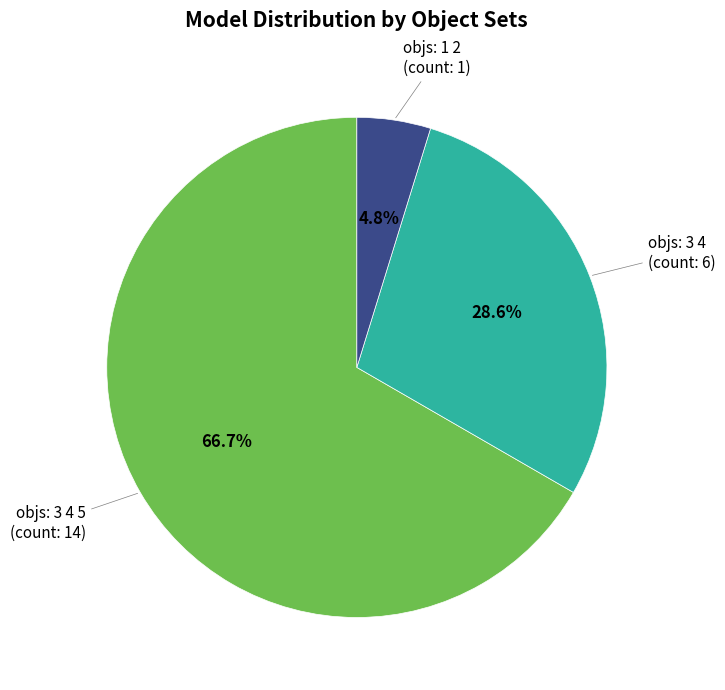

Does any single category account for the majority?

Yes